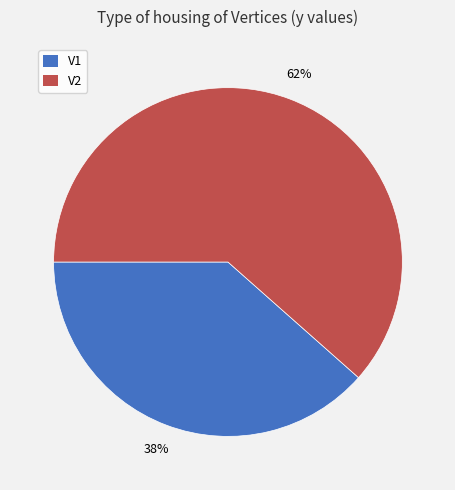

What is the smallest slice in the pie chart?

V1